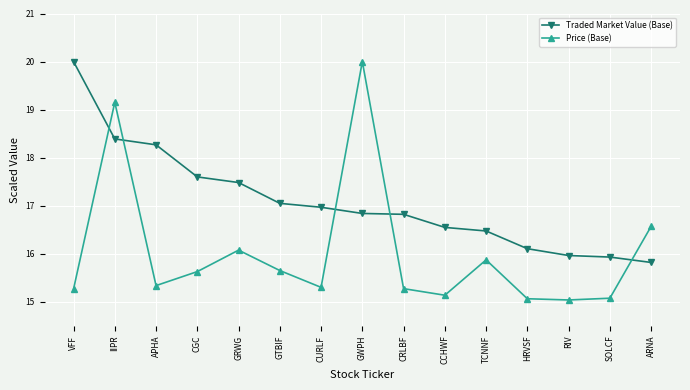

What is the smallest value displayed?

15.0